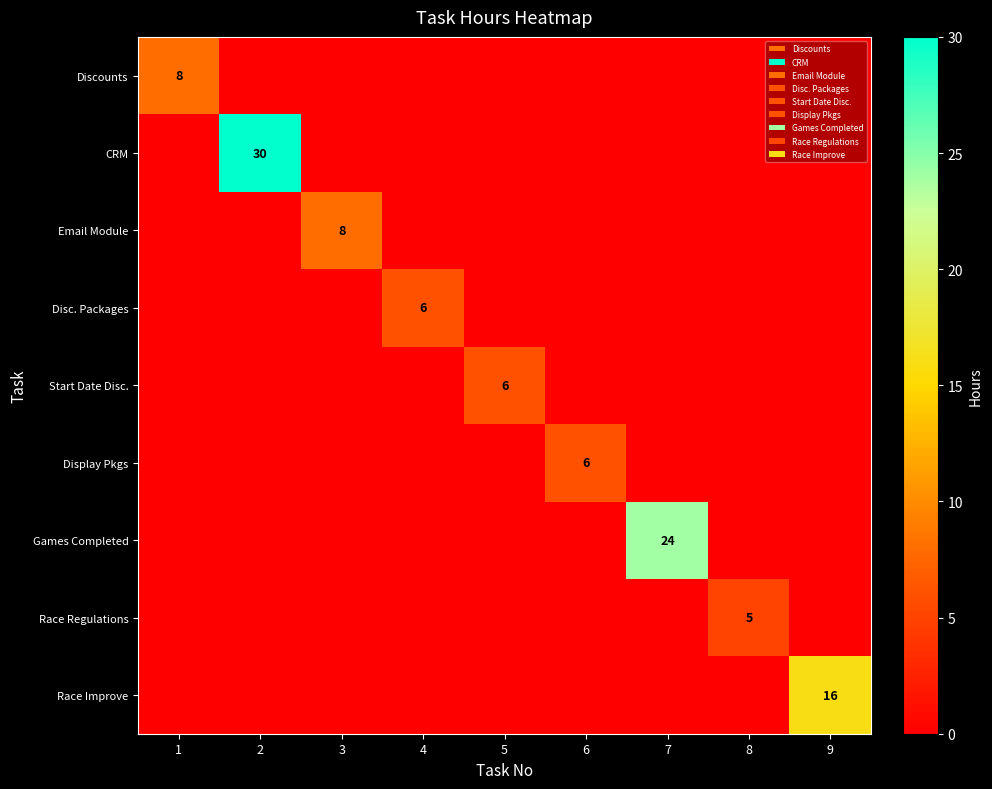

Is it true that Disc. Packages equals 4 at 4?

False